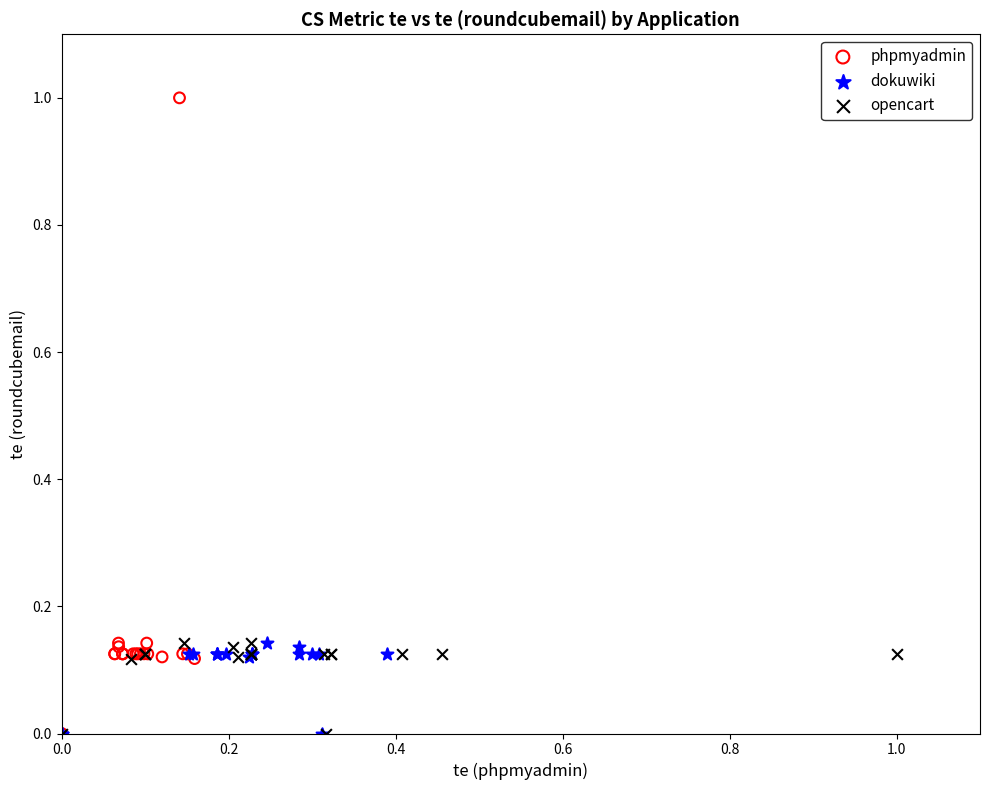

Which series reaches the maximum Y coordinate?

phpmyadmin